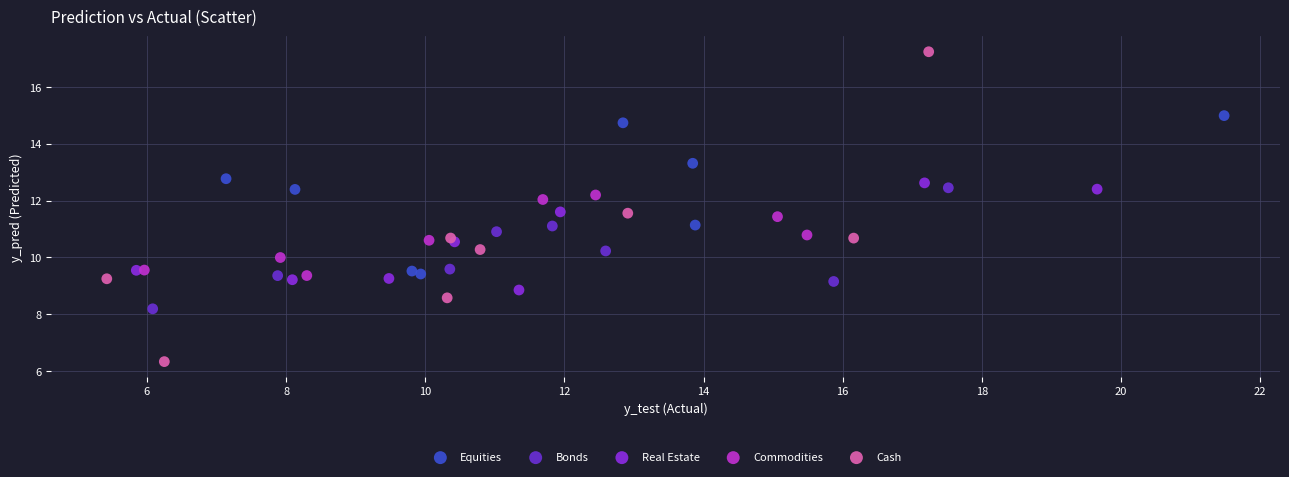

What are all the series names shown in the legend?

Equities, Bonds, Real Estate, Commodities, Cash